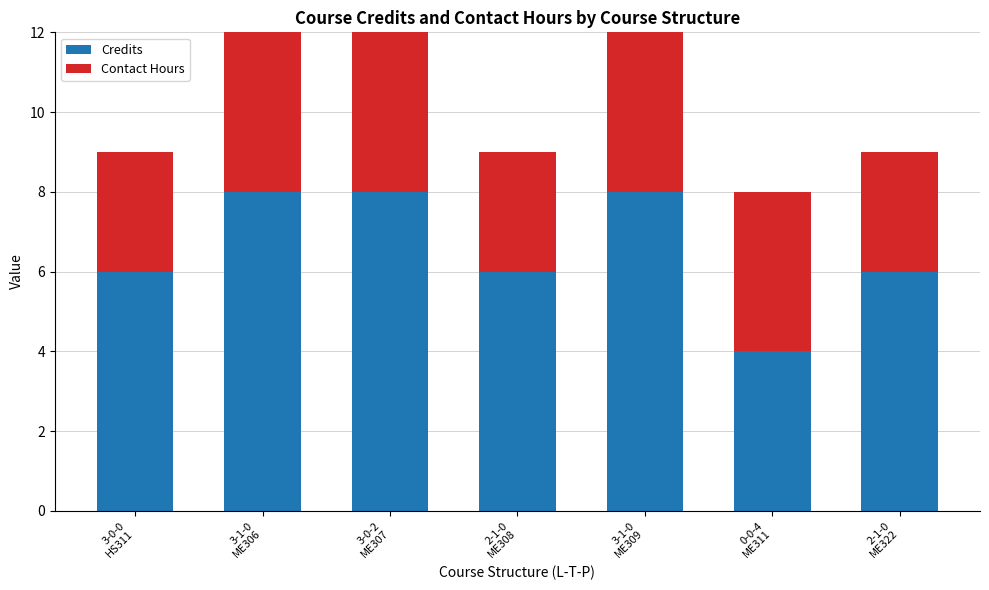

What is the difference between the highest and lowest values at 3-0-0
HS311?

3